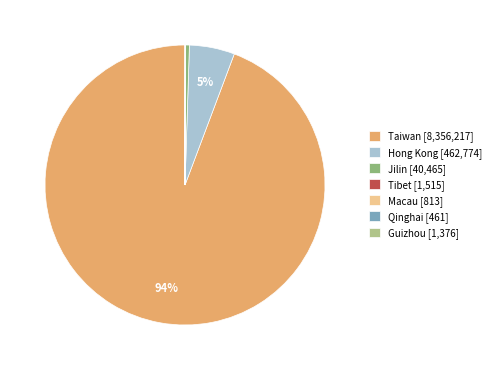

Does Taiwan account for over 50% of the chart?

Yes